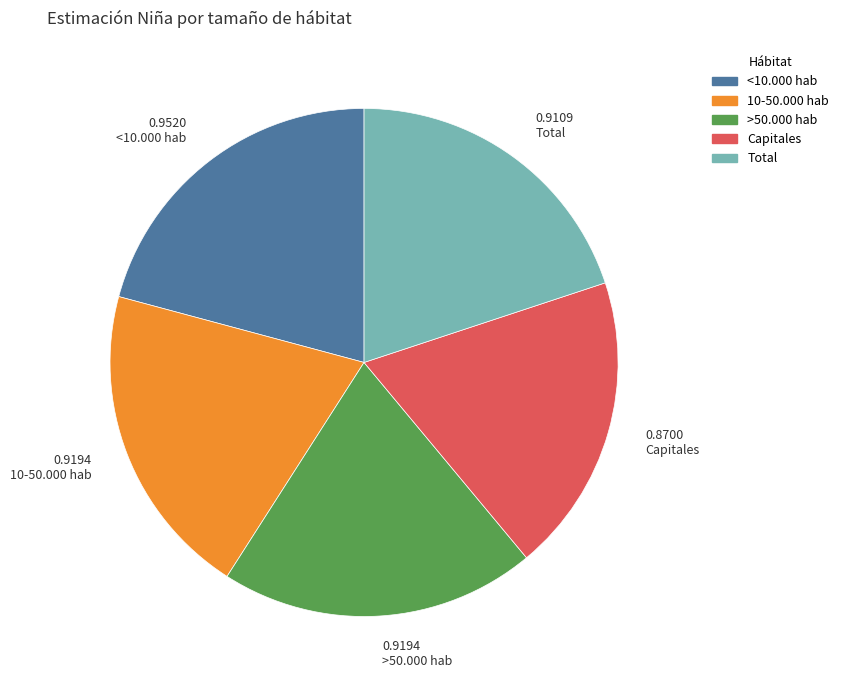

Combined, do Total and 10-50.000 hab account for over 50%?

No